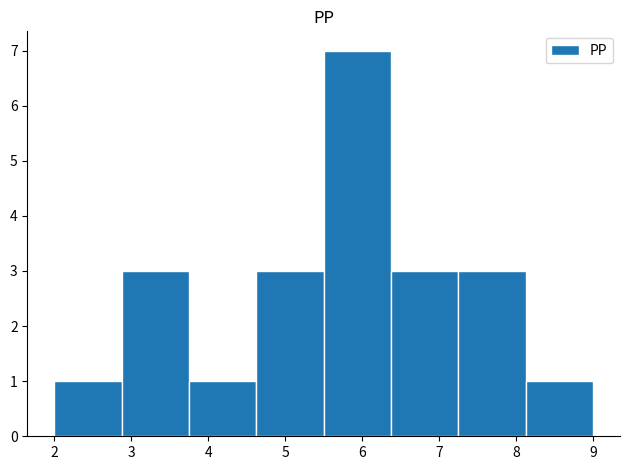

What is the height of the bar covering 3.8 to 4.6 on the x-axis? Neither the bar edges nor the heights are printed on the chart, so give them approximately, as read against the axes.

1